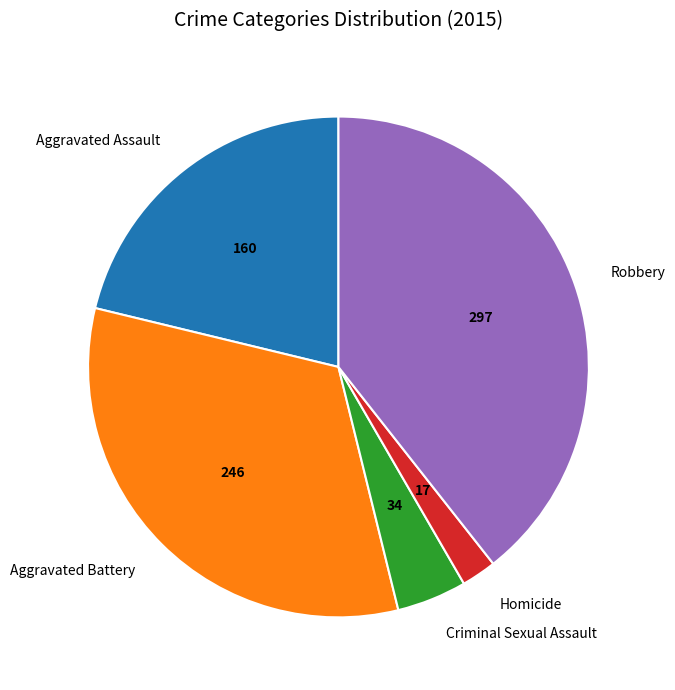

Does Aggravated Assault account for over 50% of the chart?

No